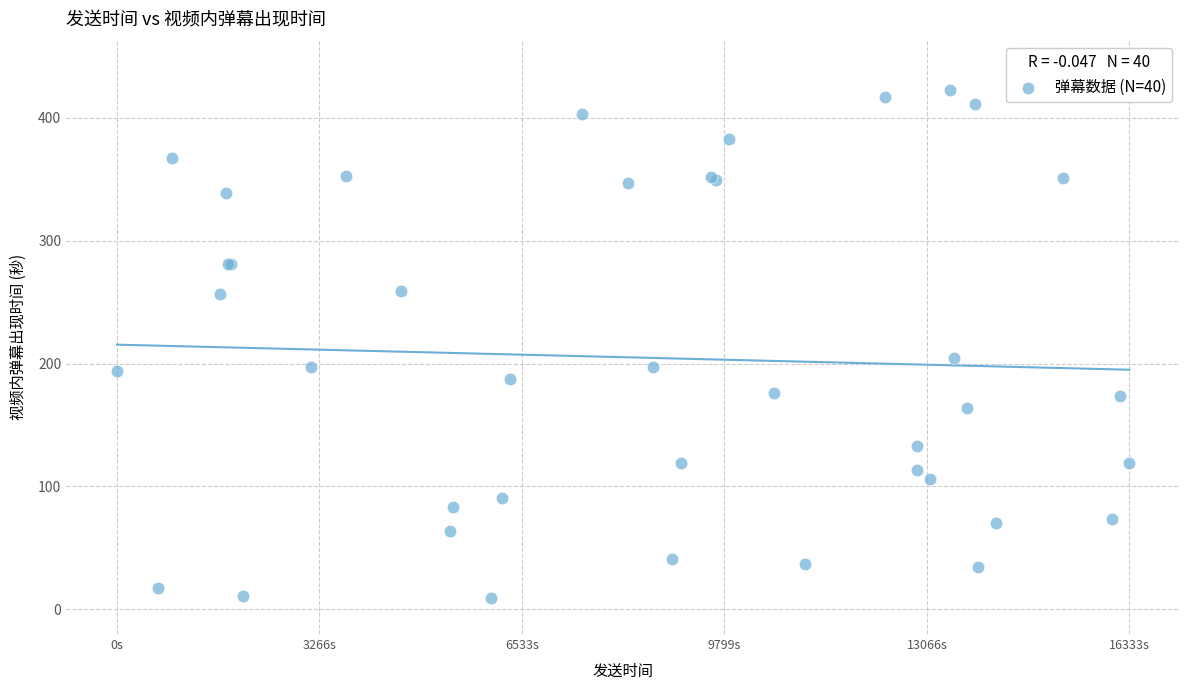

What Y value in the scatter plot is closest to 215?

204.8